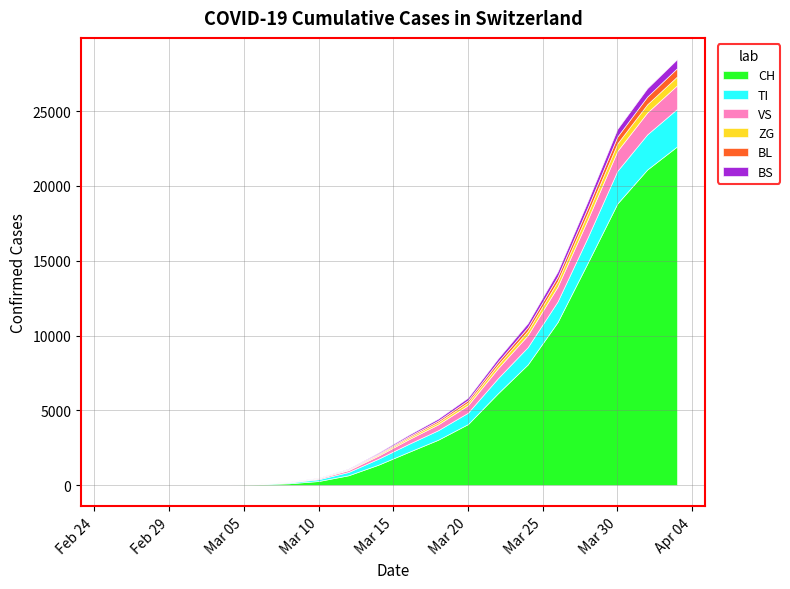

At which label does ZG reach its minimum?

2020-02-25